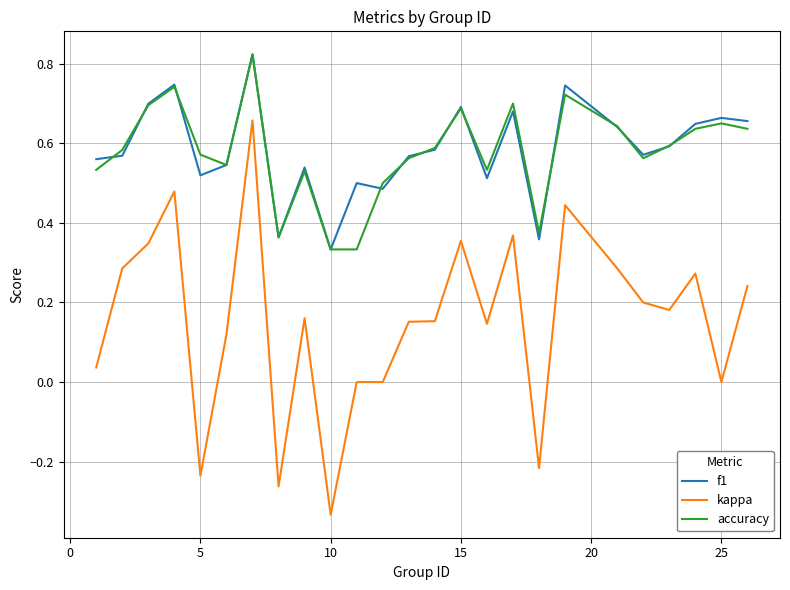

True or false: kappa and f1 intersect in this chart.

False